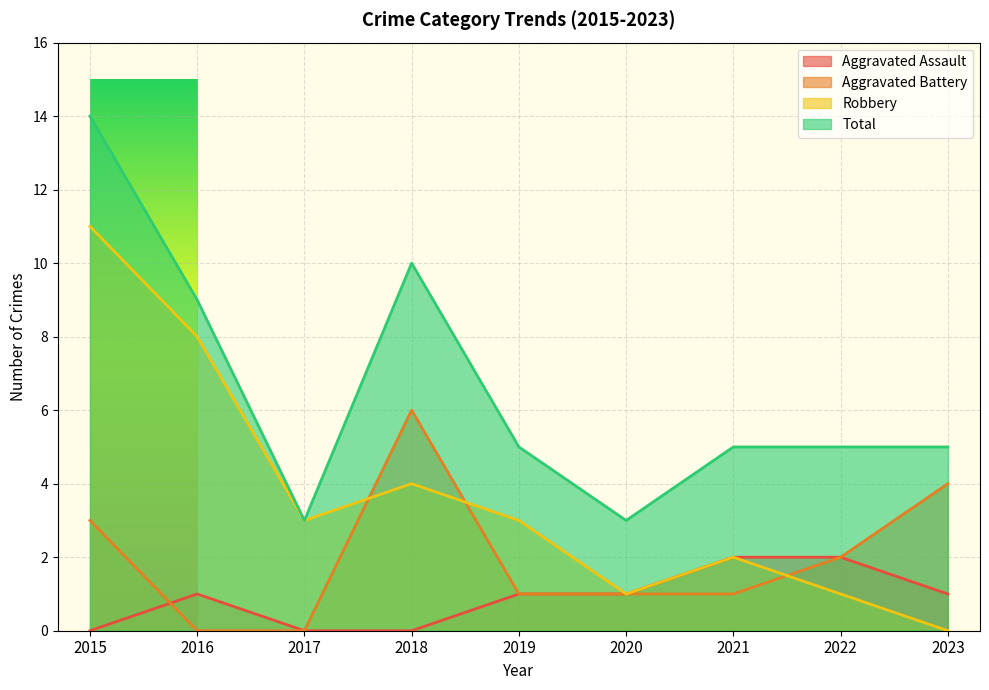

What is the difference between the maximum and minimum values in the Aggravated Assault series?

2